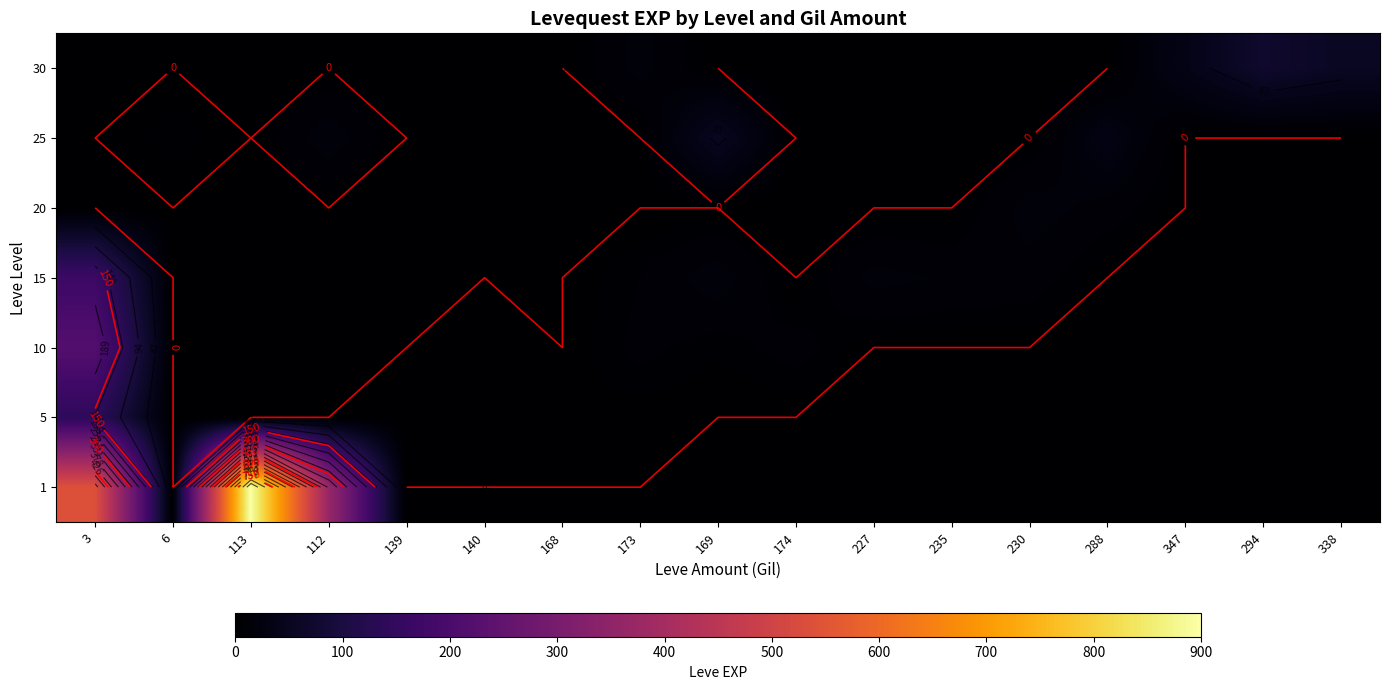

Is the value of 25 at 338 greater than the value of 20 at 338?

No